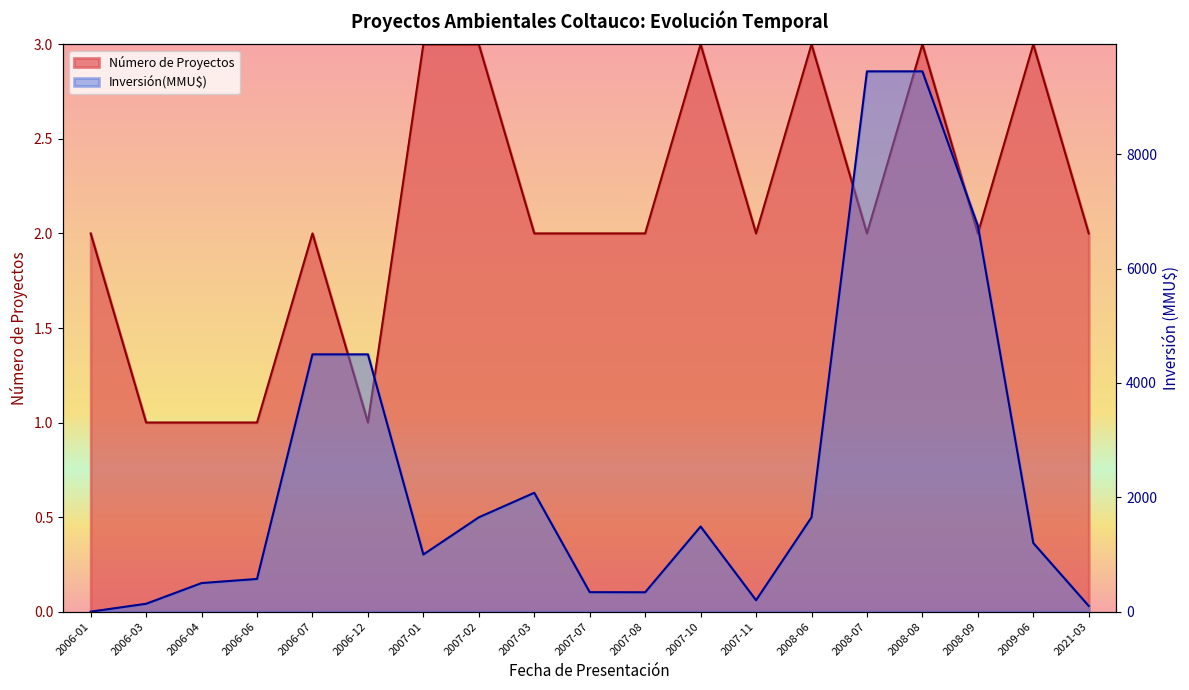

Between which two adjacent categories do Inversión(MMU$) and Número de Proyectos first intersect?

2006-01 and 2006-03